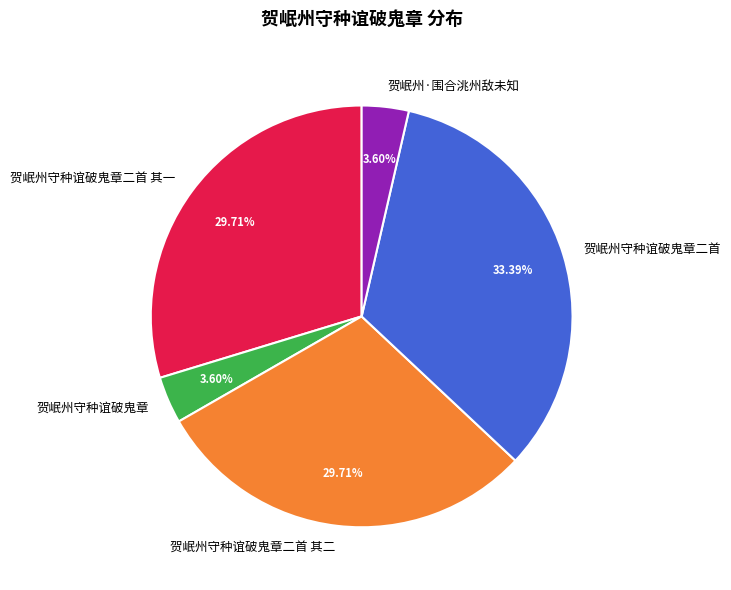

What percentage is the 贺岷州守种谊破鬼章二首 其二 slice, to the nearest percent?

30%